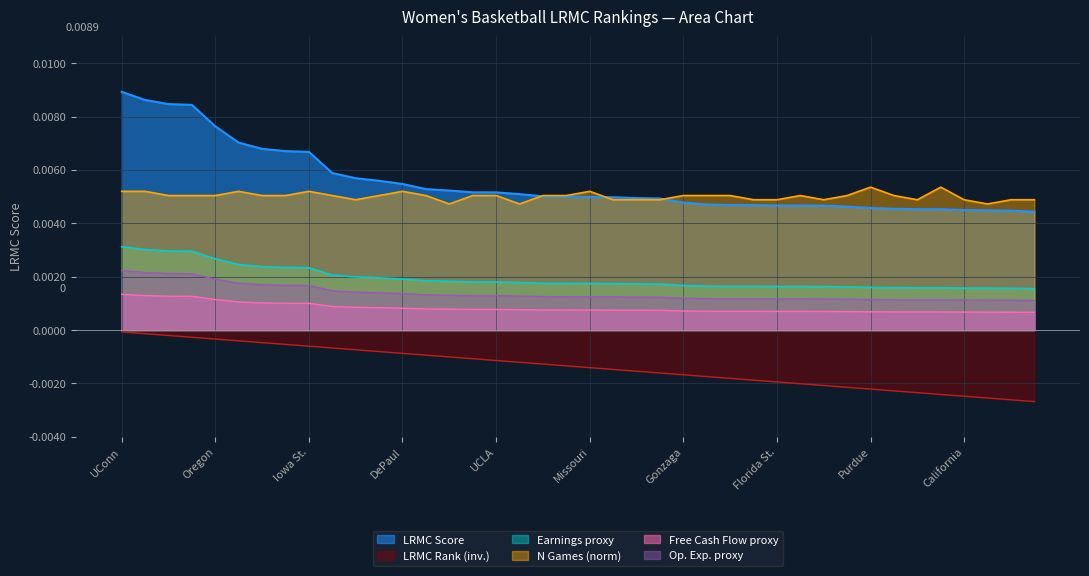

In ngames, how many points are lower than both neighbors (excluding endpoints)?

6